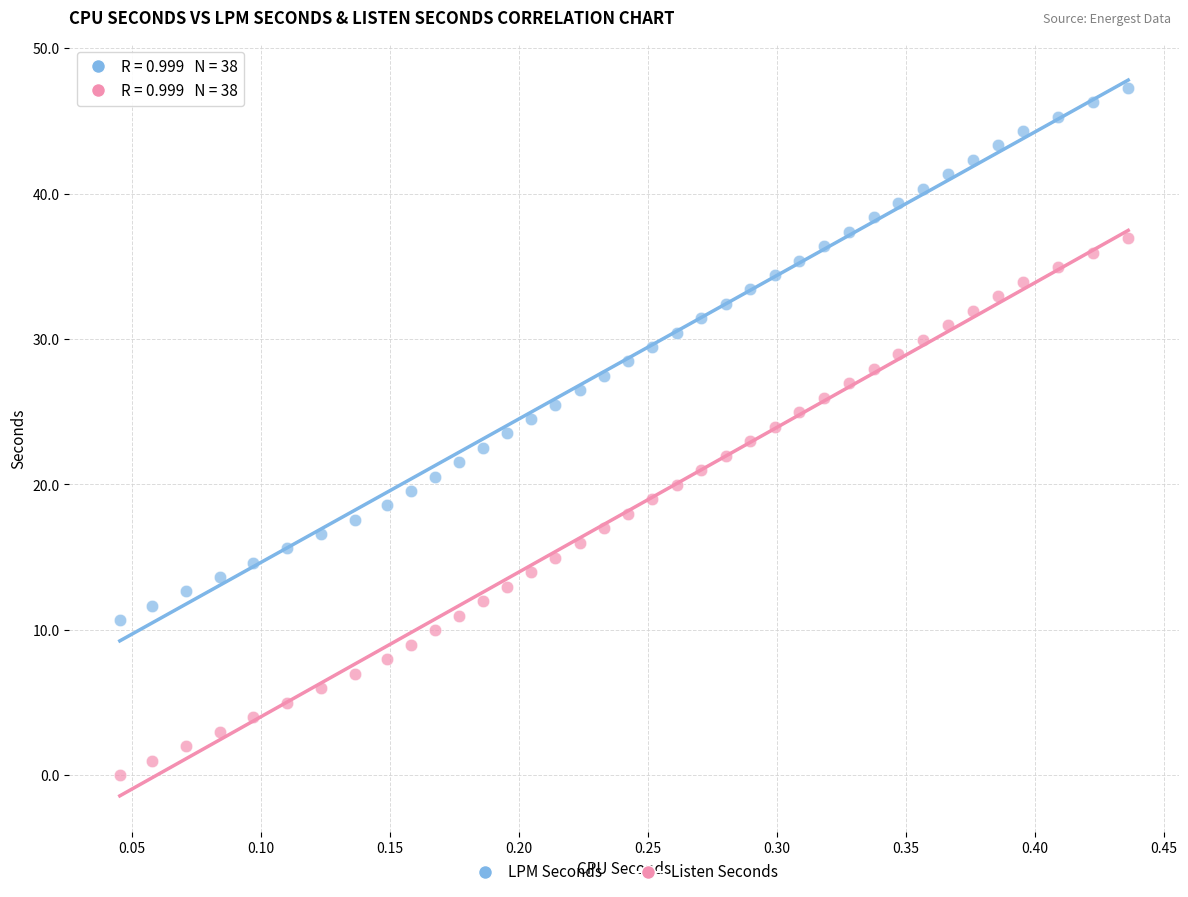

Across all data points, what is the range of Y values (max minus min)?

47.3